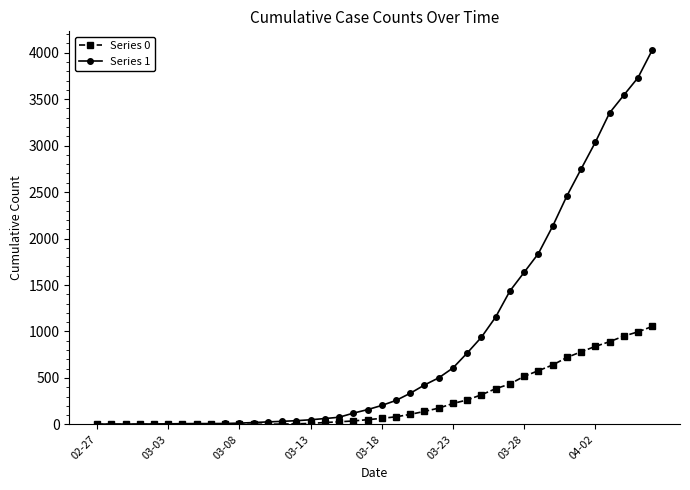

How many data points in Series 0 are less than 65?

20